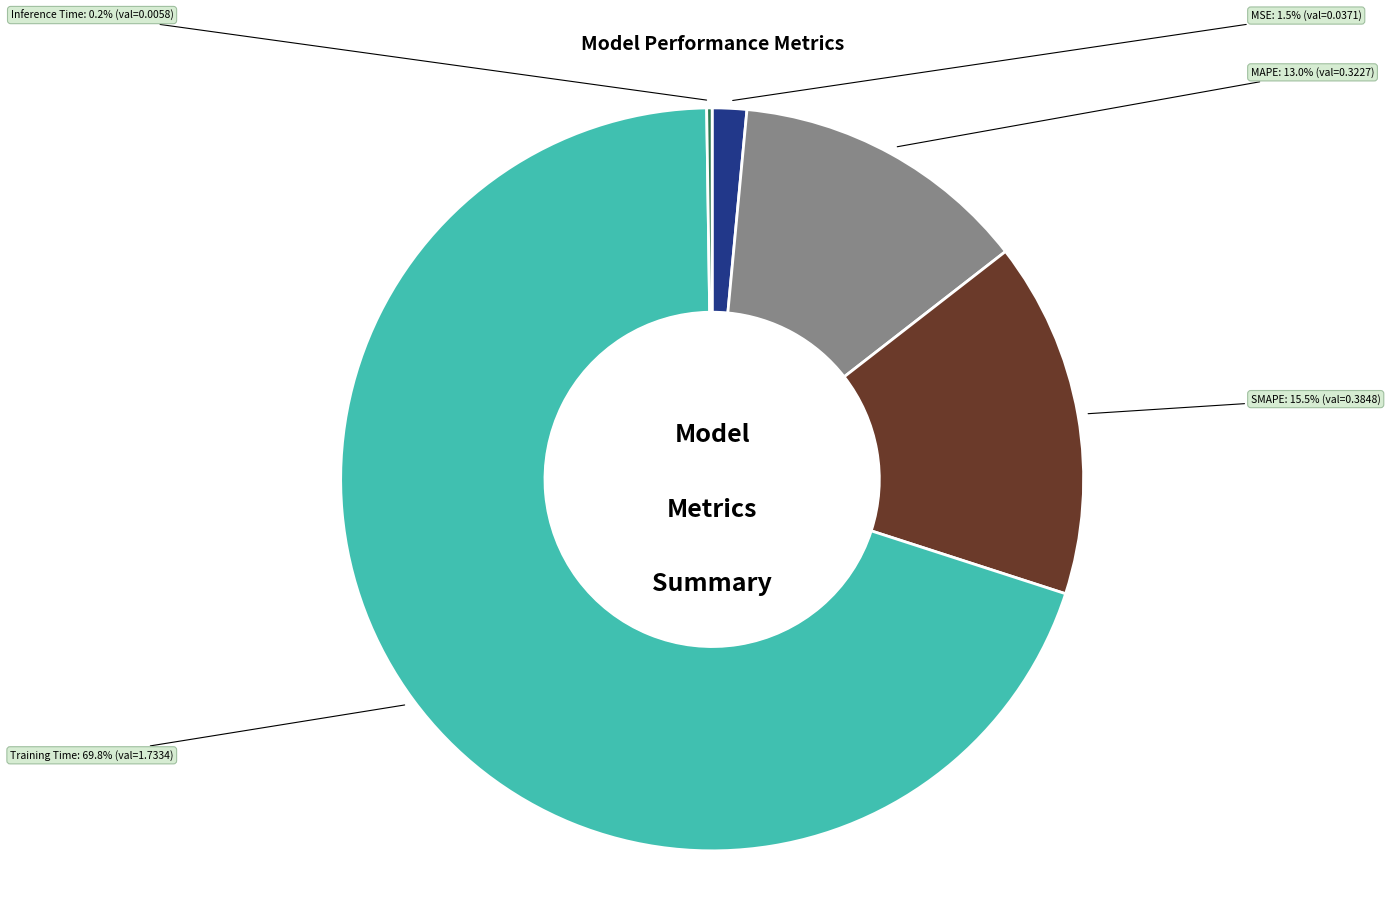

To the nearest percent, what is the difference between the largest and smallest slice percentages?

70%